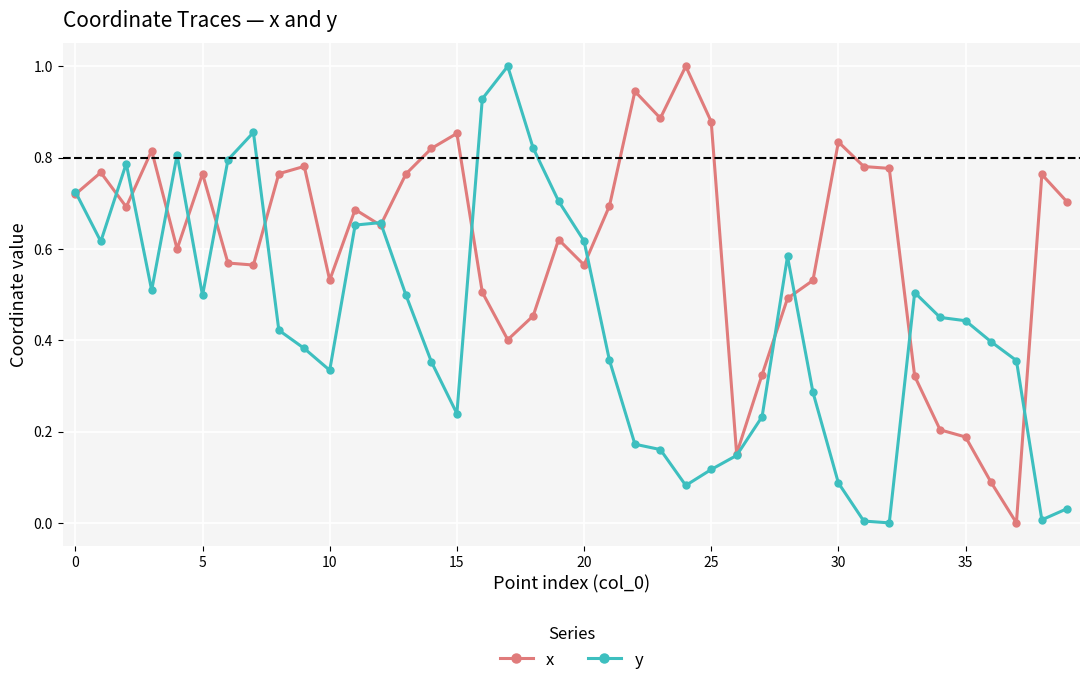

Which series has the largest total across all categories?

x